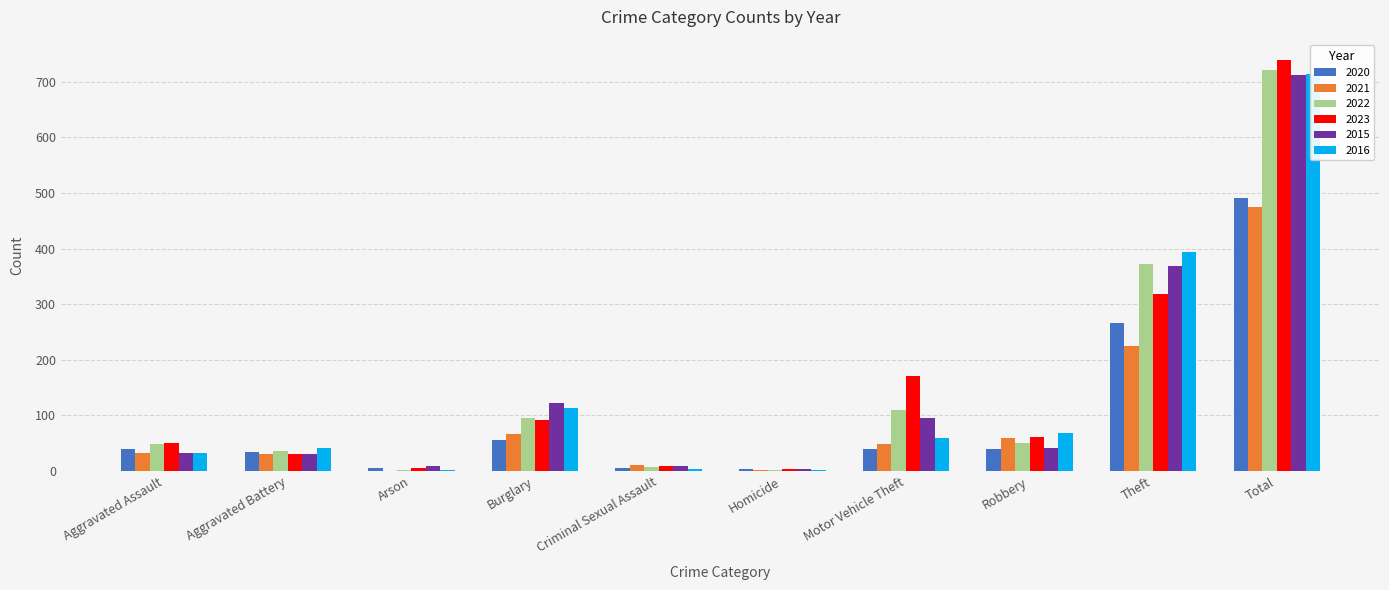

Reading right to left, what are all the values shown in this chart?

2020: Total=491	Theft=266	Robbery=40	Motor Vehicle Theft=40	Homicide=4	Criminal Sexual Assault=6	Burglary=55	Arson=6	Aggravated Battery=35	Aggravated Assault=39
2021: Total=474	Theft=224	Robbery=59	Motor Vehicle Theft=49	Homicide=2	Criminal Sexual Assault=10	Burglary=67	Arson=0	Aggravated Battery=31	Aggravated Assault=32
2022: Total=722	Theft=372	Robbery=50	Motor Vehicle Theft=110	Homicide=2	Criminal Sexual Assault=7	Burglary=95	Arson=2	Aggravated Battery=36	Aggravated Assault=48
2023: Total=739	Theft=319	Robbery=61	Motor Vehicle Theft=171	Homicide=3	Criminal Sexual Assault=9	Burglary=91	Arson=5	Aggravated Battery=30	Aggravated Assault=50
2015: Total=713	Theft=369	Robbery=41	Motor Vehicle Theft=96	Homicide=3	Criminal Sexual Assault=9	Burglary=123	Arson=9	Aggravated Battery=31	Aggravated Assault=32
2016: Total=714	Theft=394	Robbery=69	Motor Vehicle Theft=59	Homicide=2	Criminal Sexual Assault=3	Burglary=113	Arson=1	Aggravated Battery=41	Aggravated Assault=32